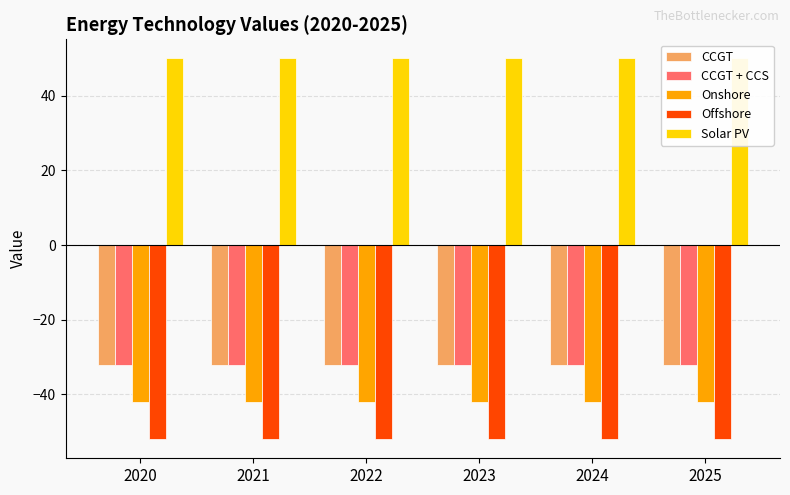

Reading left to right, extract all data points from this chart.

CCGT: -32	-32	-32	-32	-32	-32
CCGT + CCS: -32	-32	-32	-32	-32	-32
Onshore: -42	-42	-42	-42	-42	-42
Offshore: -52	-52	-52	-52	-52	-52
Solar PV: 50	50	50	50	50	50